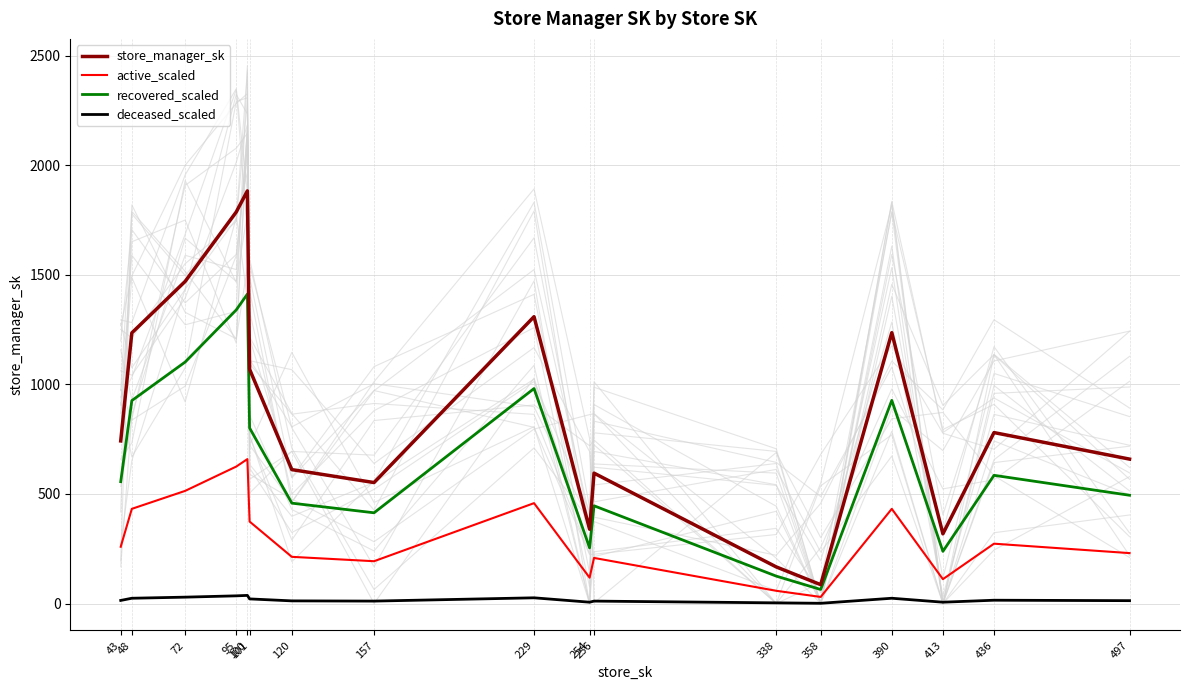

True or false: active_scaled and recovered_scaled cross at least once.

False